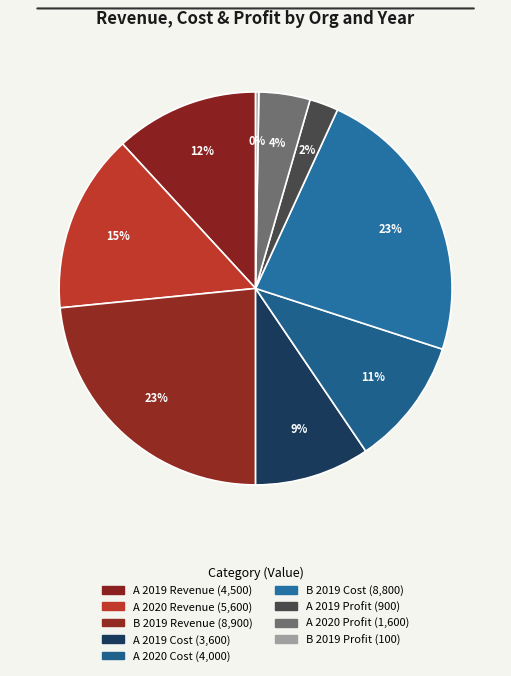

Is there any slice that represents more than half of the pie?

No